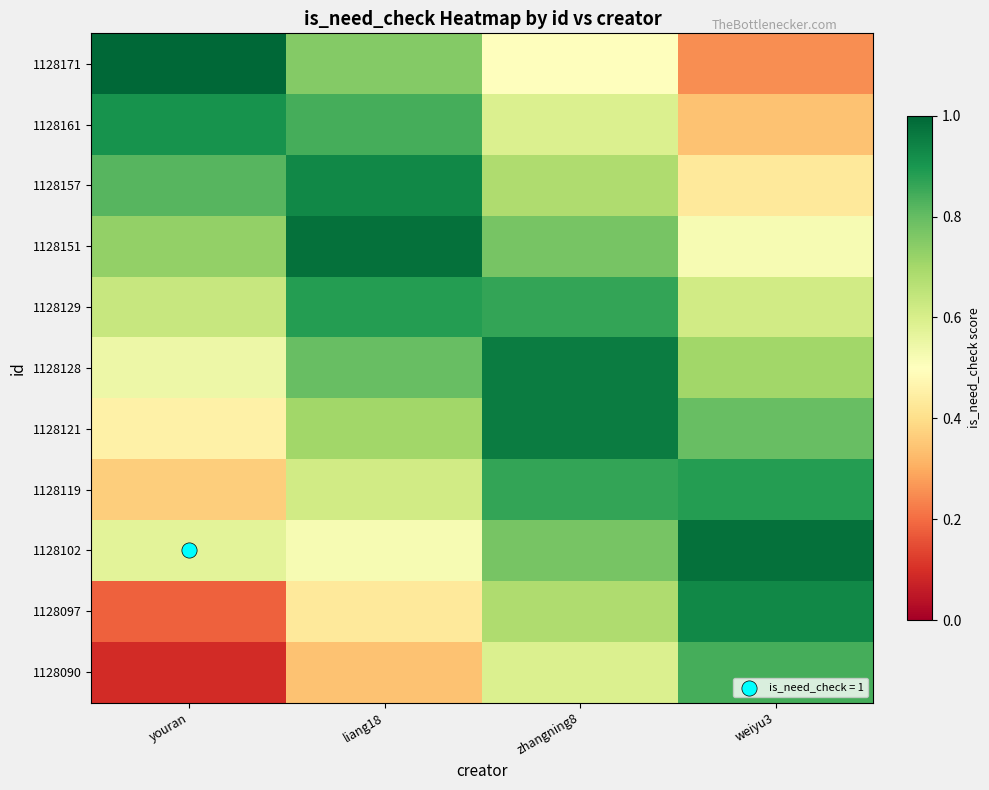

What is the maximum value shown in the chart?

1.0